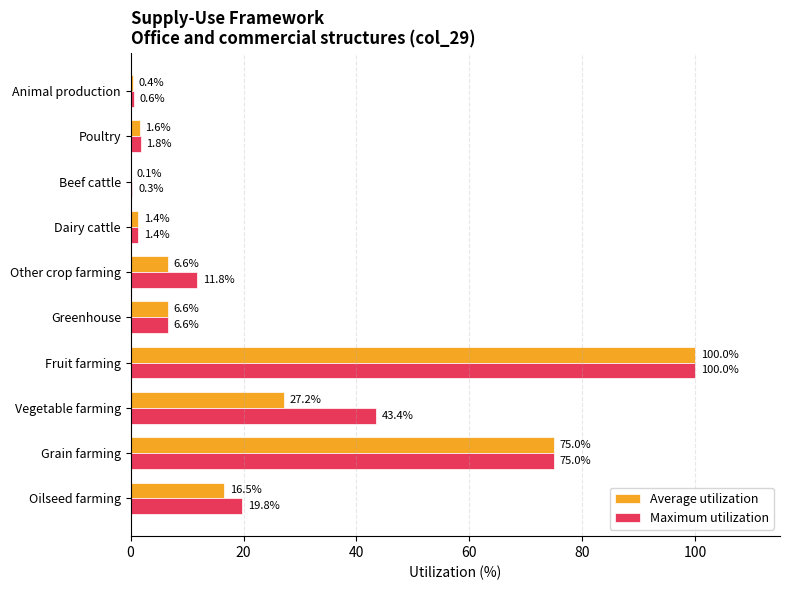

Is it true that Maximum utilization equals 138.6 at Fruit farming?

False